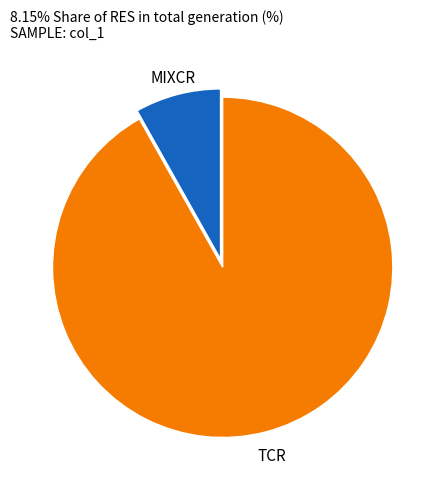

Is there any slice that represents more than half of the pie?

Yes